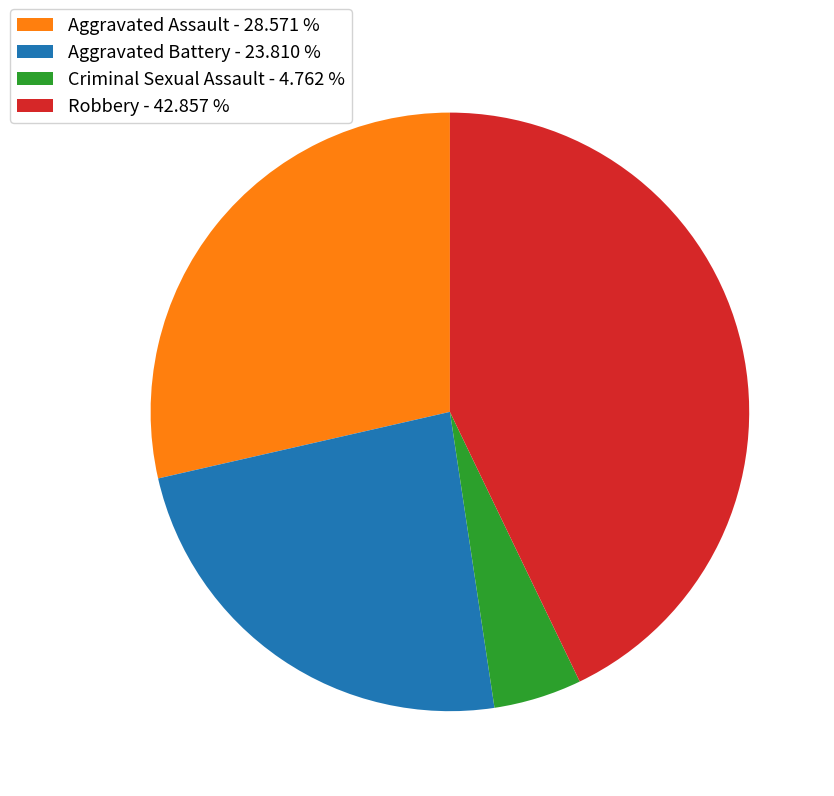

Do Robbery - 42.857 % and Aggravated Battery - 23.810 % together represent more than half of the pie?

Yes